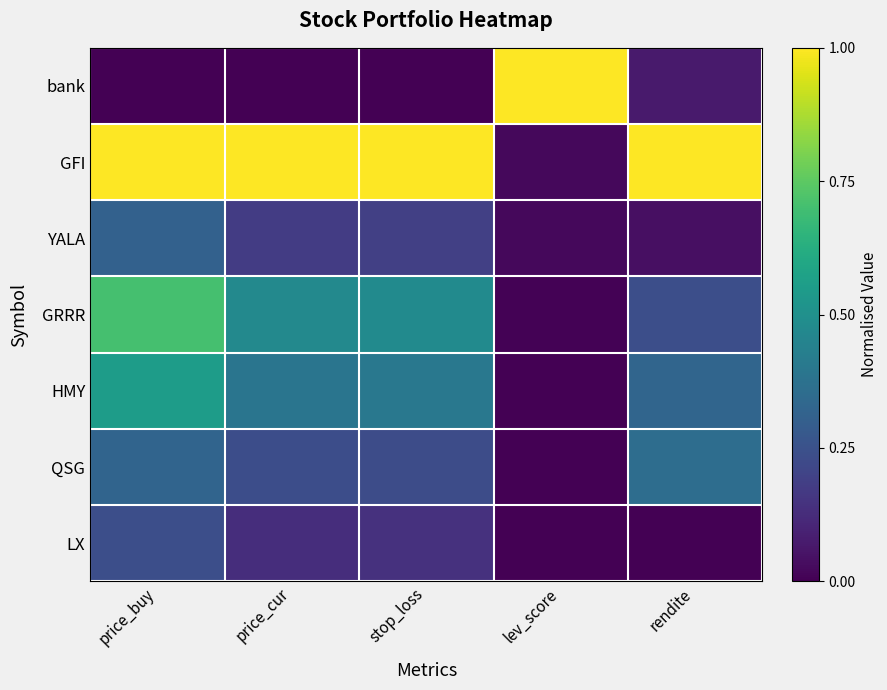

Which has a higher value, stop_loss or rendite?

rendite